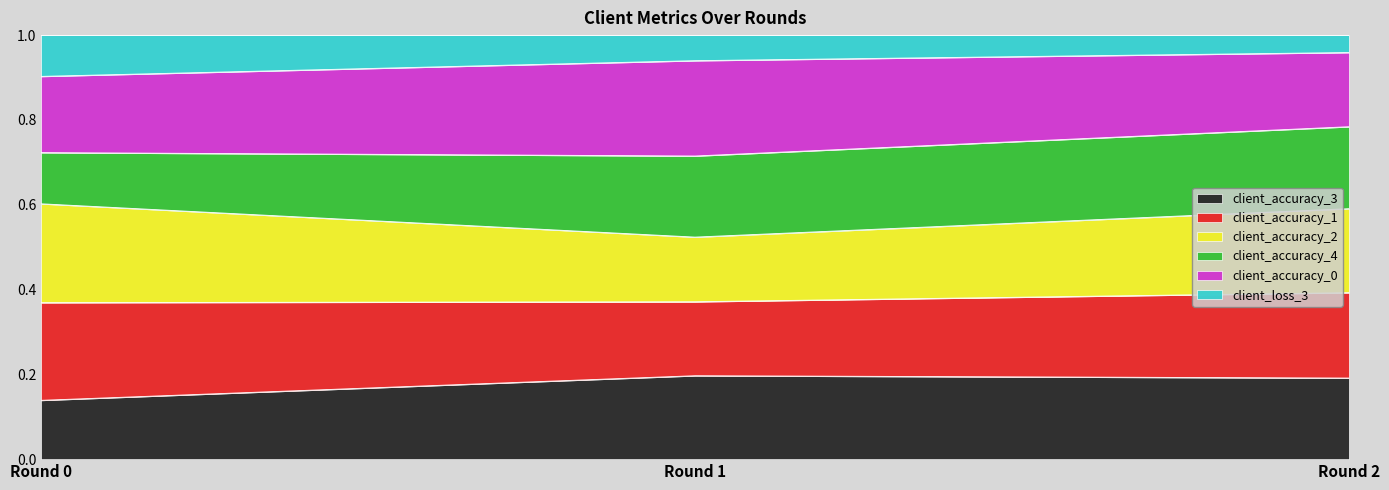

What is the total value across all series at Round 2?

1.0